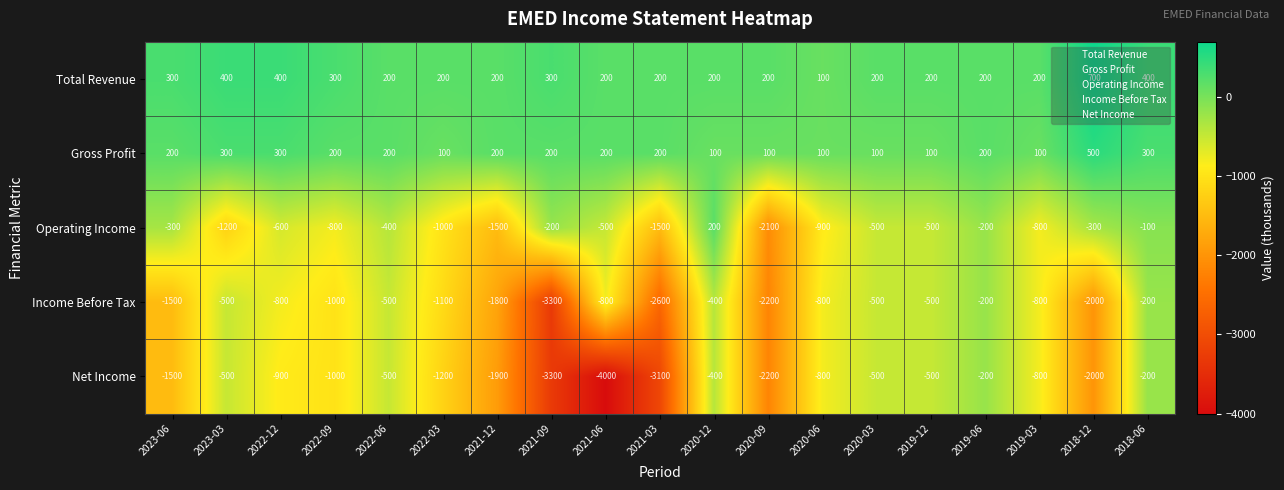

Which series has the largest total across all categories?

Total Revenue